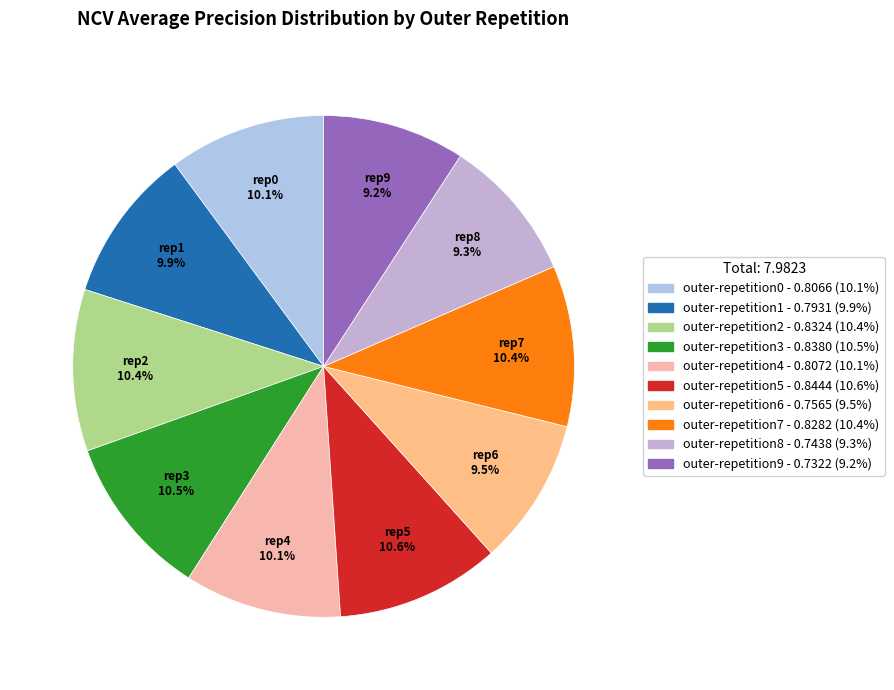

Between outer-repetition6 and outer-repetition2, which is larger?

outer-repetition2